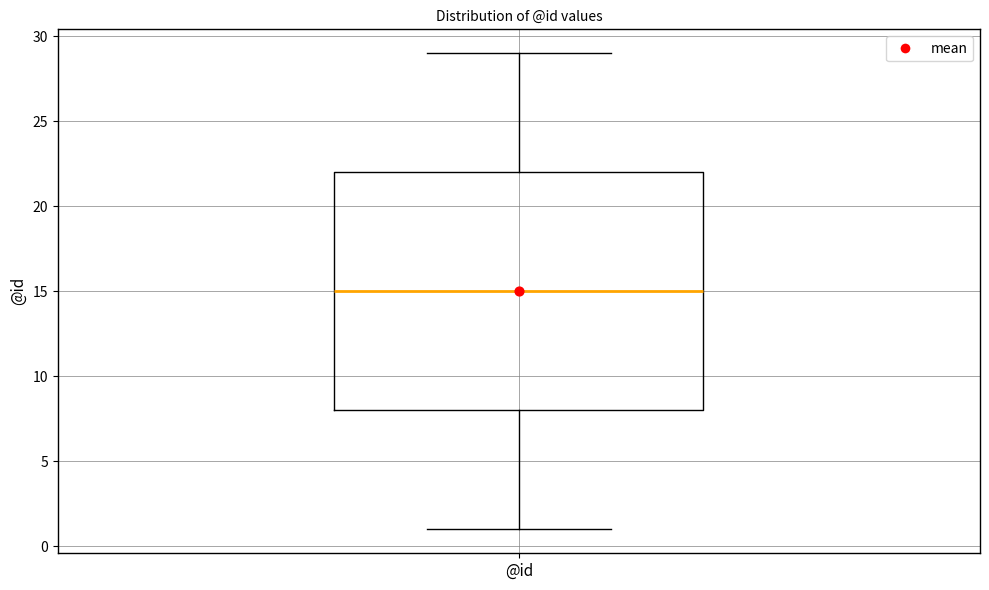

Transcribe this box plot: give where the median line is, the range the box spans, and where the two whiskers end, as read against the y-axis. The values are not printed on the chart, so give them approximately, as read against the axis.

median 15, box 8 to 22, whiskers 1 to 29